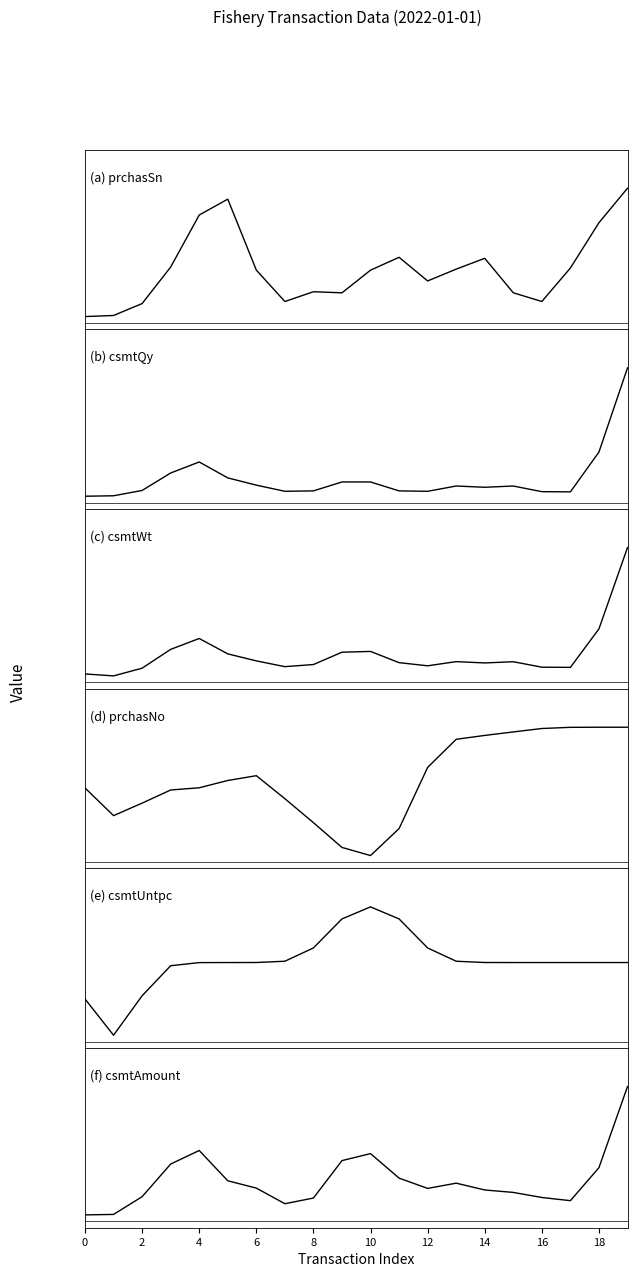

Reading left to right, extract all data points from this chart.

prchasSn: 1.0	1.0	1.3	2.0	3.1	3.5	2.0	1.3	1.5	1.5	2.0	2.2	1.8	2.0	2.2	1.5	1.3	2.0	3.0	3.7
csmtQy: 1.0	1.0	1.3	2.2	2.7	1.9	1.6	1.3	1.3	1.7	1.7	1.3	1.3	1.5	1.5	1.5	1.2	1.2	3.3	7.5
csmtWt: 8.8	7.7	11.8	21.7	27.5	19.4	15.7	12.6	13.7	20.2	20.6	14.7	13.1	15.3	14.6	15.2	12.3	12.2	32.5	75.4
prchasNo: 17.1	11.3	13.9	16.7	17.2	18.7	19.7	14.9	9.8	4.5	2.8	8.5	21.5	27.4	28.3	29.0	29.7	30.0	30.0	30.0
csmtUntpc: 8.7	7.5	8.9	9.9	10.0	10.0	10.0	10.0	10.5	11.5	11.9	11.5	10.5	10.0	10.0	10.0	10.0	10.0	10.0	10.0
csmtAmount: 88685.8	90597.5	164234.9	299646.9	355990.9	230278.8	199886.9	135043.6	158614.8	314025.3	343054.7	241287.7	198593.2	220346.8	192126.0	181933.9	160923.7	147686.8	284675.4	621366.5